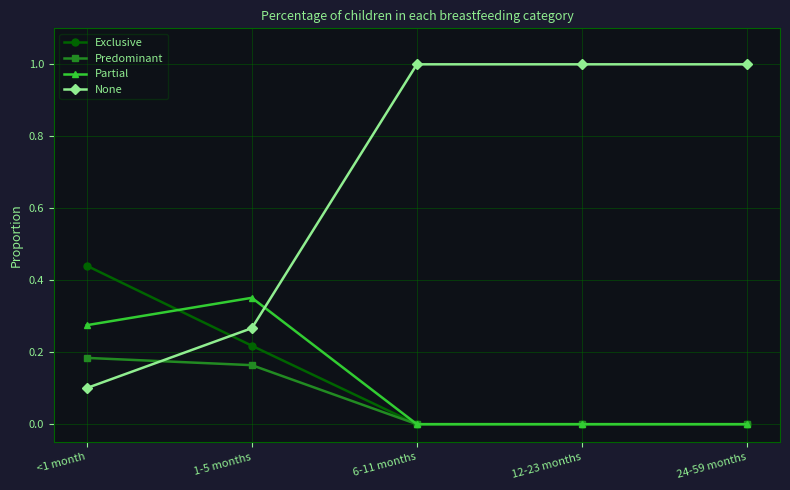

How many series are shown in this chart?

4